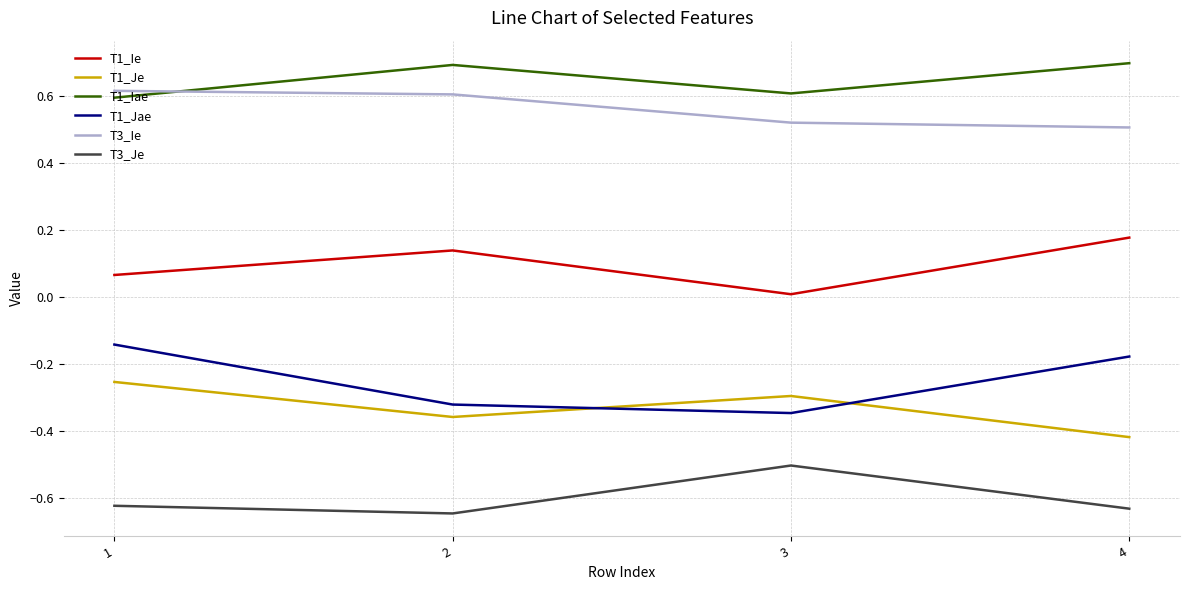

Rank the series by their maximum value, from lowest to highest.

T3_Je, T1_Je, T1_Jae, T1_Ie, T3_Ie, T1_Iae